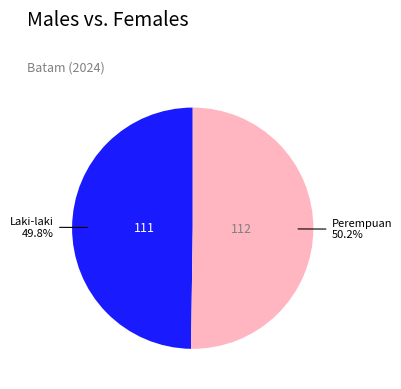

How many segments does this pie chart have?

2